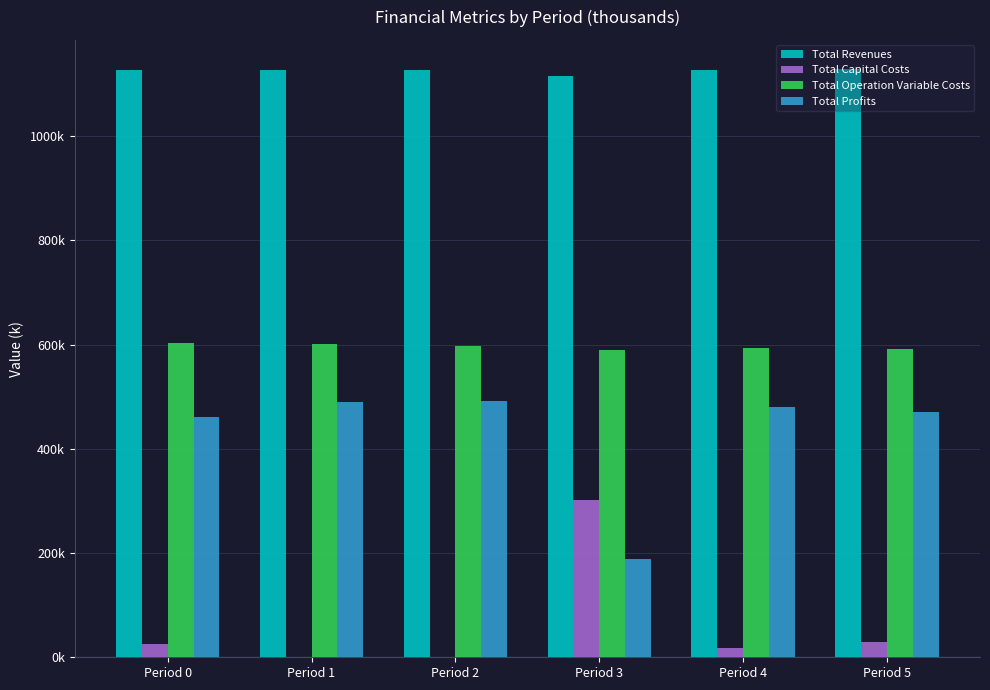

Reading left to right, list all the values displayed in this chart.

Total Revenues: 1127.2	1127.2	1127.2	1114.9	1127.2	1128.5
Total Capital Costs: 26.4	0.0	0.0	302.4	17.6	28.8
Total Operation Variable Costs: 602.9	600.5	598.1	589.8	593.3	591.5
Total Profits: 461.5	490.3	492.7	188.1	479.9	471.5